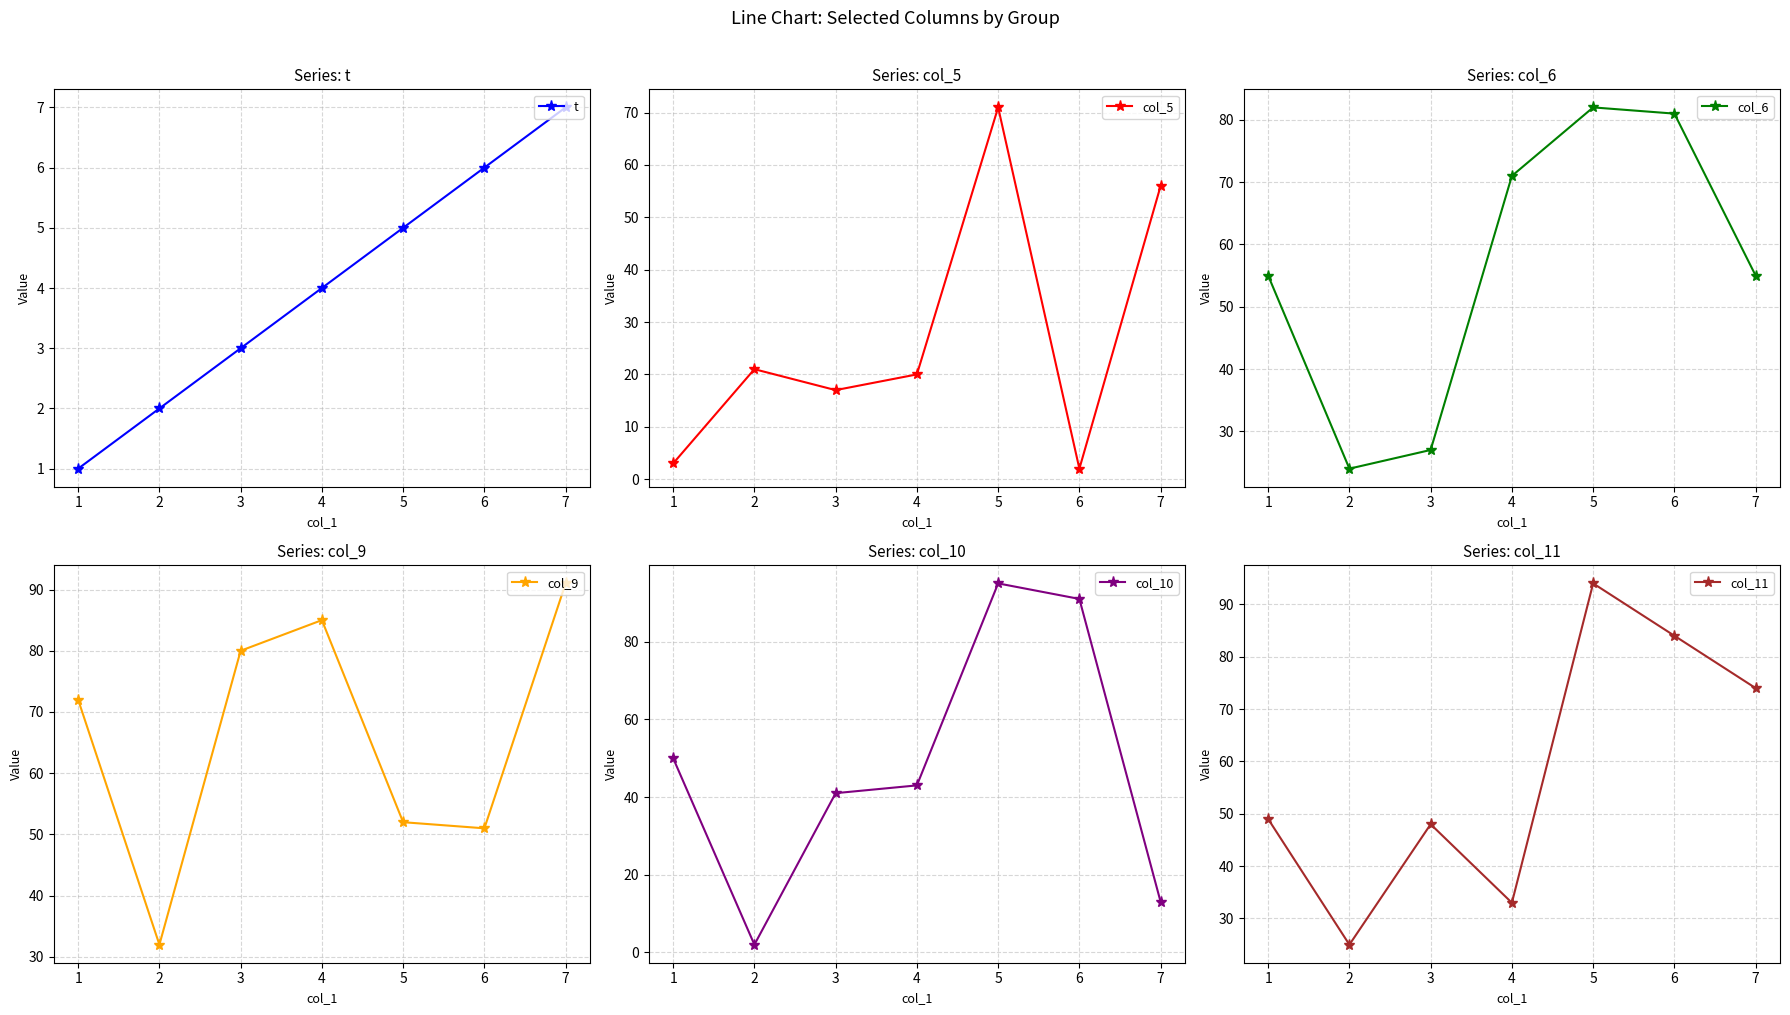

What is the sum of the col_9 values at 6 and 1?

123